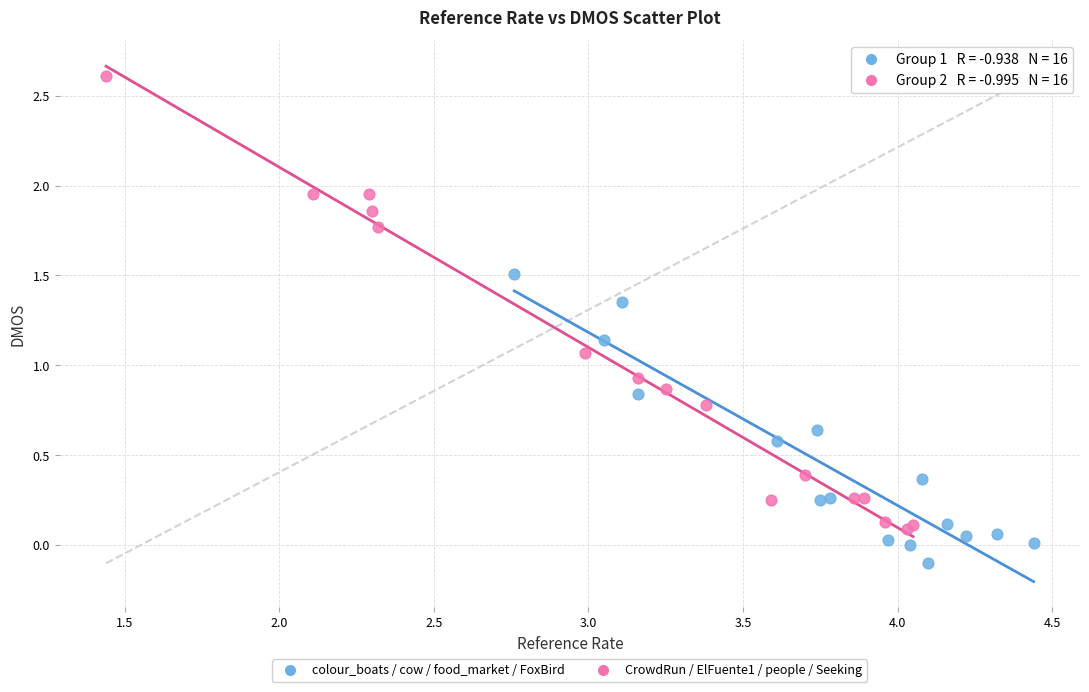

Which series has the widest spread of Y values?

CrowdRun / ElFuente1 / people / Seeking